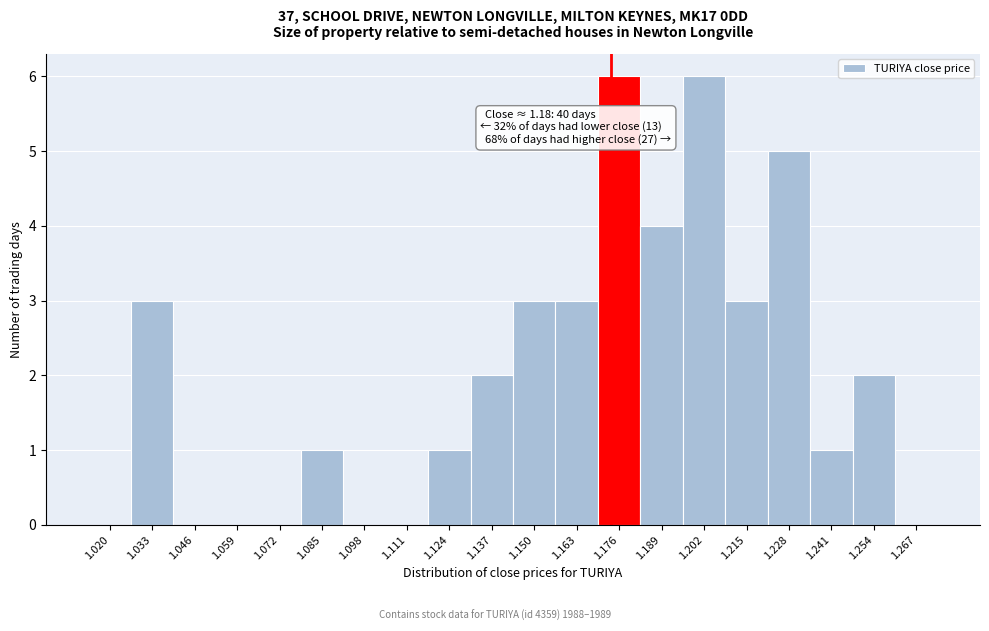

Reading left to right, transcribe all the data shown in this chart.

1.020=0	1.033=3	1.046=0	1.059=0	1.072=0	1.085=1	1.098=0	1.111=0	1.124=1	1.137=2	1.150=3	1.163=3	1.176=6	1.189=4	1.202=6	1.215=3	1.228=5	1.241=1	1.254=2	1.267=0